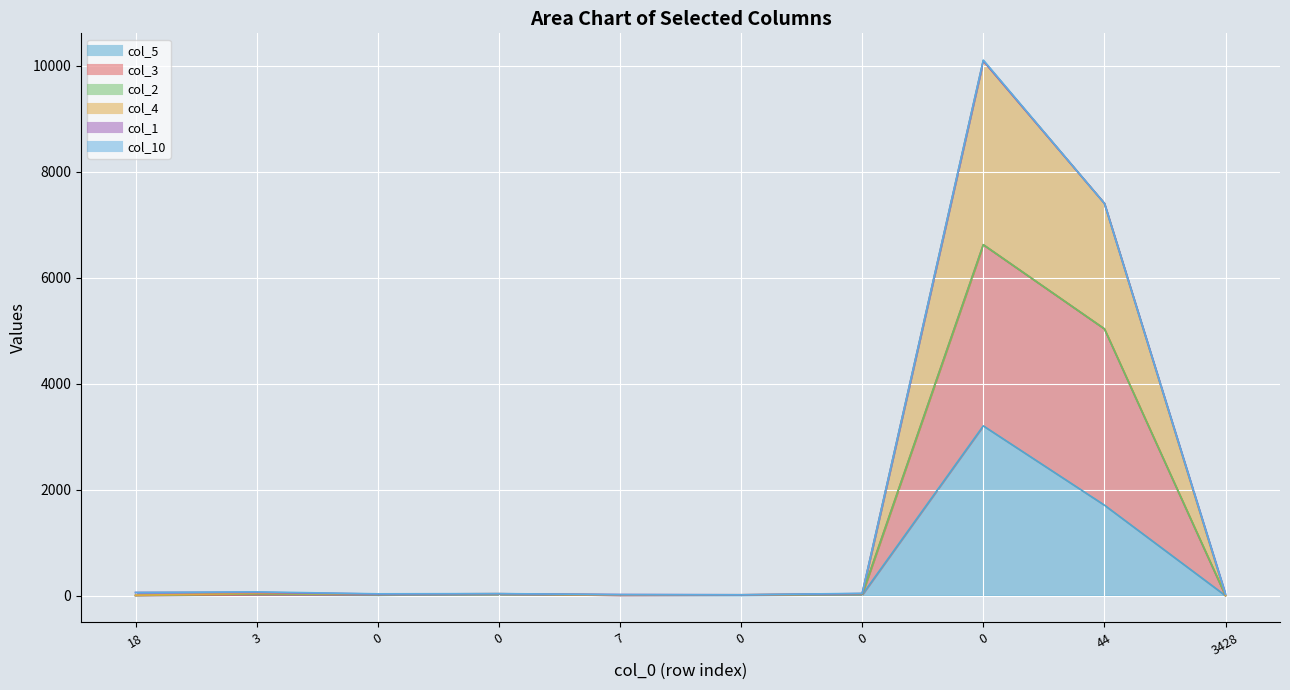

List the labels in order of col_5 value, largest first.

0, 44, 0, 0, 3, 0, 7, 18, 0, 3428